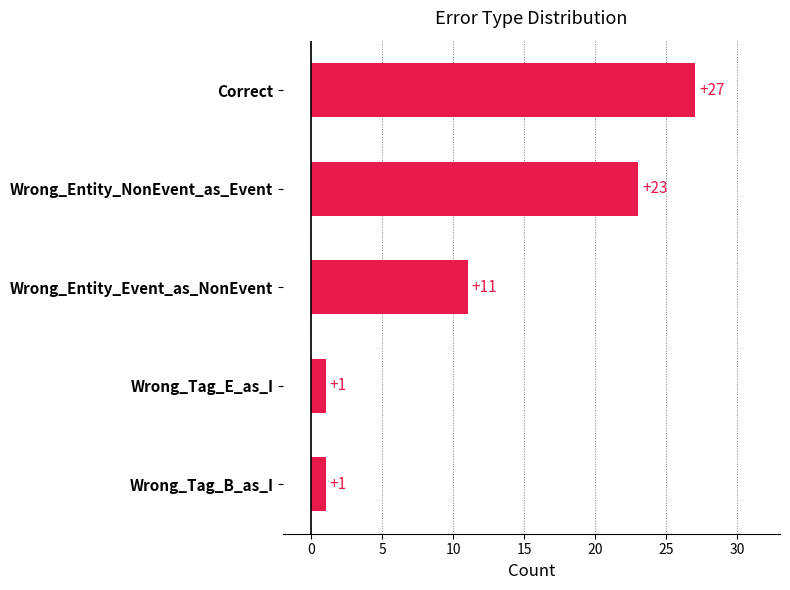

Does the chart contain any negative values?

No